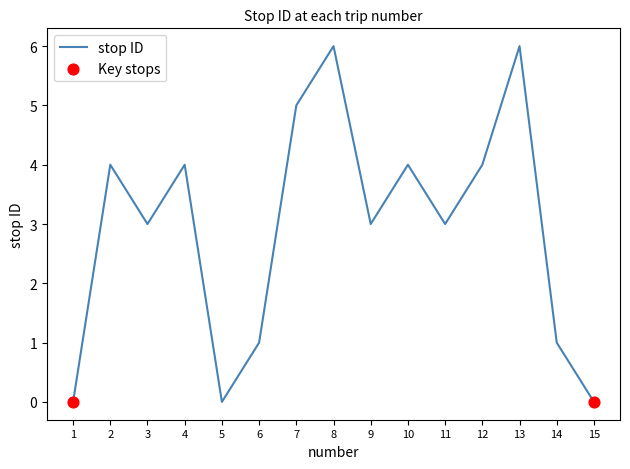

Between 8 and 5, which is larger?

8